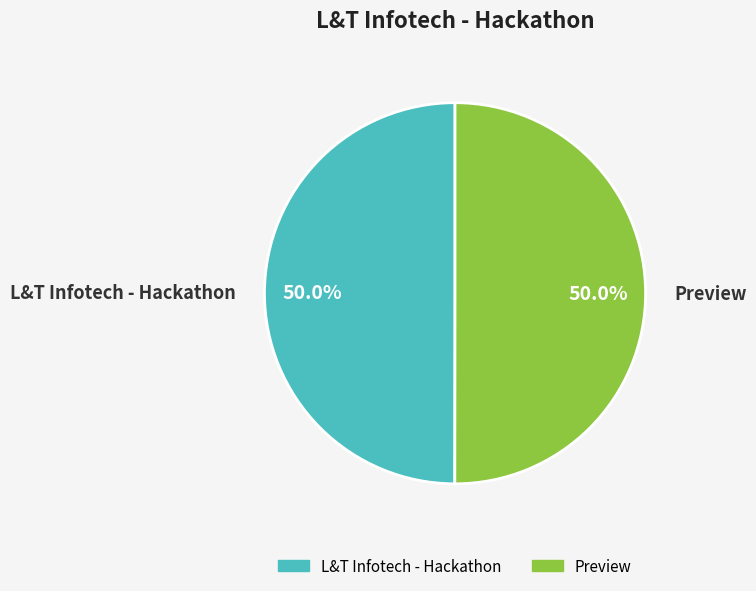

Is it true that Preview is 44% of the pie?

False